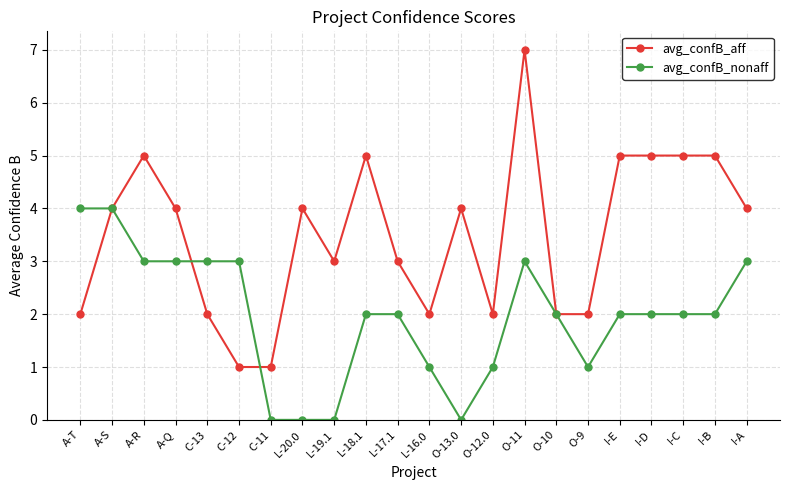

At which category is the sum across all series the highest?

O-11